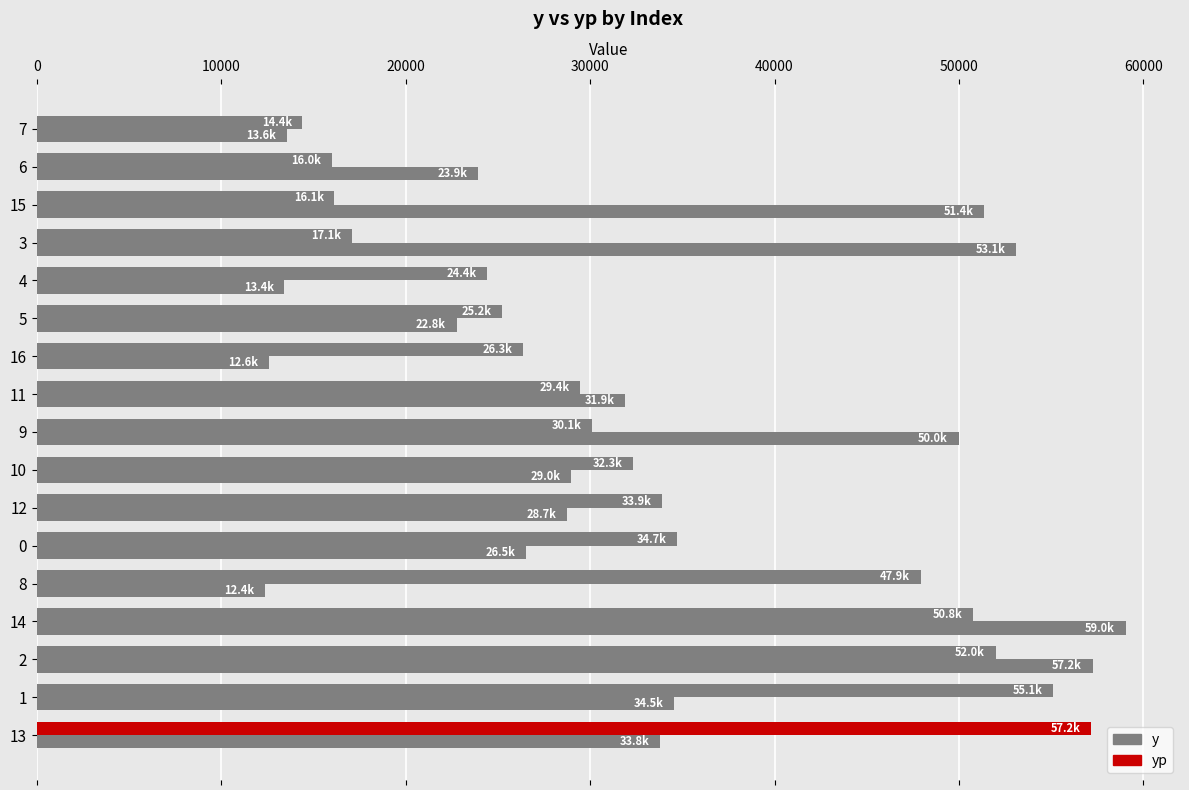

Which series has the widest spread of values?

yp